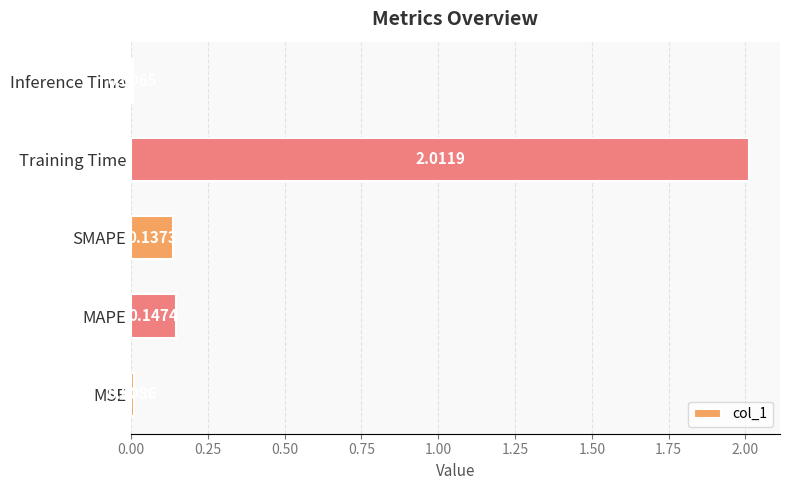

What is the change in value from MAPE to Training Time?

+1.9